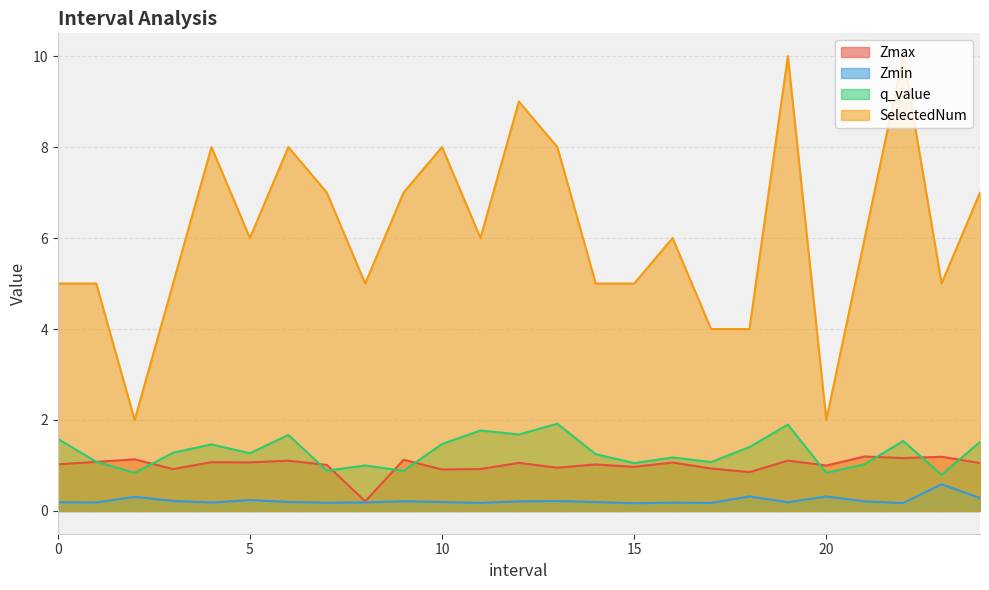

List the labels in order of Zmin value, largest first.

23.0, 18.0, 20.0, 2.0, 24.0, 5.0, 3.0, 13.0, 9.0, 21.0, 12.0, 6.0, 10.0, 14.0, 0.0, 19.0, 8.0, 1.0, 4.0, 16.0, 7.0, 11.0, 17.0, 22.0, 15.0